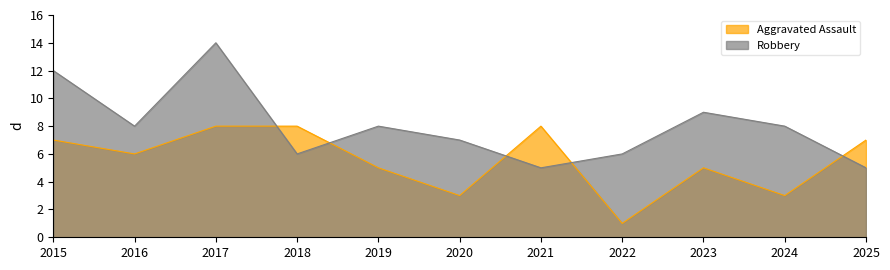

How many Aggravated Assault values are between 3 and 8?

10